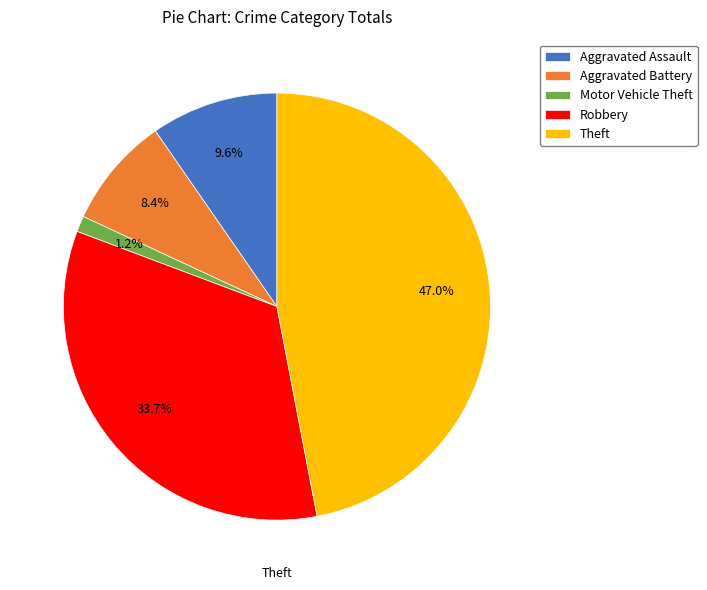

To the nearest percent, what percentage of the pie is Theft?

47%